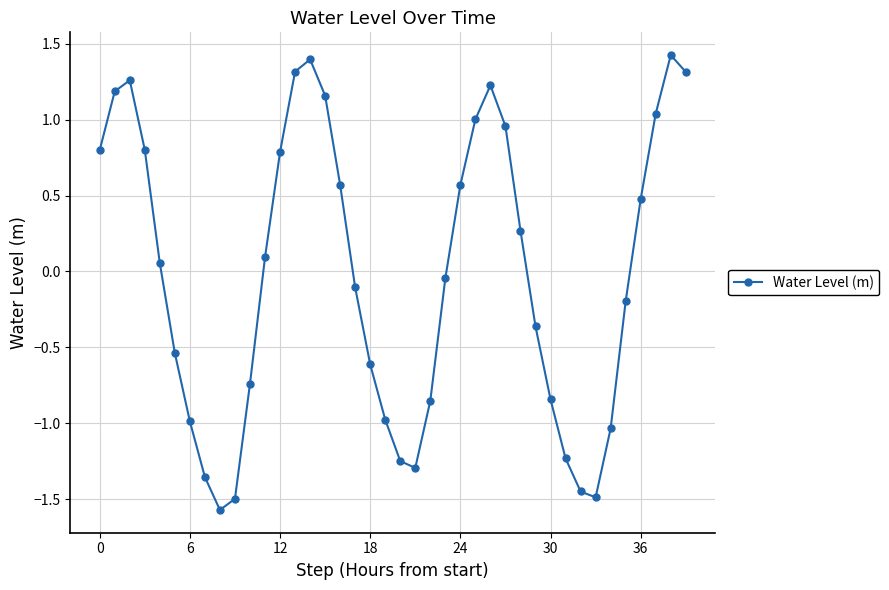

Does the chart display data point markers on the line(s)?

Yes